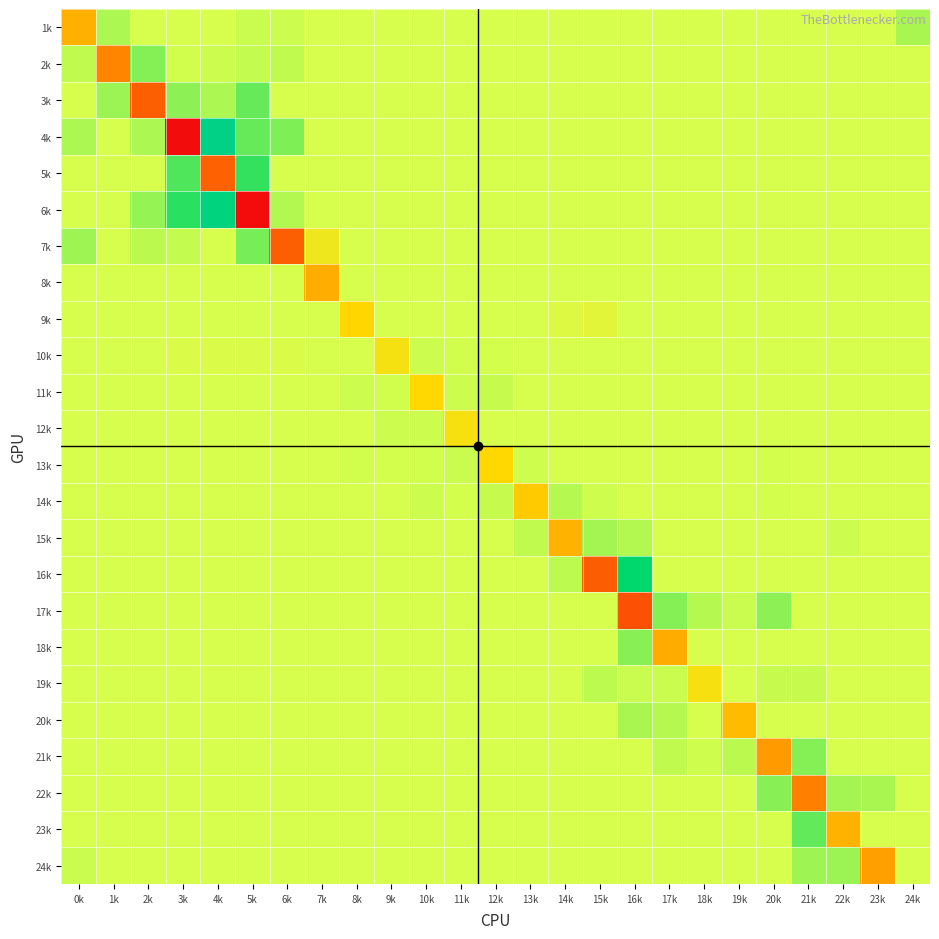

Reading left to right, transcribe all the data shown in this chart.

1k: 0k=-0.7	1k=0.2	2k=0.0	3k=0.0	4k=0.0	5k=0.1	6k=0.1	7k=0.0	8k=0.0	9k=0.0	10k=0.0	11k=0.0	12k=0.0	13k=0.0	14k=0.0	15k=0.0	16k=0.0	17k=0.0	18k=0.0	19k=0.0	20k=0.0	21k=0.0	22k=0.0	23k=0.0	24k=0.2
2k: 0k=0.1	1k=-1.2	2k=0.4	3k=0.0	4k=0.1	5k=0.1	6k=0.1	7k=0.0	8k=0.0	9k=0.0	10k=0.0	11k=0.0	12k=0.0	13k=0.0	14k=0.0	15k=0.0	16k=0.0	17k=0.0	18k=0.0	19k=0.0	20k=0.0	21k=0.0	22k=0.0	23k=0.0	24k=0.0
3k: 0k=0.0	1k=0.3	2k=-1.8	3k=0.4	4k=0.2	5k=0.5	6k=0.0	7k=0.0	8k=0.0	9k=0.0	10k=0.0	11k=0.0	12k=0.0	13k=0.0	14k=0.0	15k=0.0	16k=0.0	17k=0.0	18k=0.0	19k=0.0	20k=0.0	21k=0.0	22k=0.0	23k=0.0	24k=0.0
4k: 0k=0.2	1k=0.0	2k=0.2	3k=-3.4	4k=1.7	5k=0.5	6k=0.4	7k=0.0	8k=0.0	9k=0.0	10k=0.0	11k=0.0	12k=0.0	13k=0.0	14k=0.0	15k=0.0	16k=0.0	17k=0.0	18k=0.0	19k=0.0	20k=0.0	21k=0.0	22k=0.0	23k=0.0	24k=0.0
5k: 0k=0.0	1k=0.0	2k=0.0	3k=0.7	4k=-1.7	5k=0.8	6k=0.0	7k=0.0	8k=0.0	9k=0.0	10k=0.0	11k=0.0	12k=0.0	13k=0.0	14k=0.0	15k=0.0	16k=0.0	17k=0.0	18k=0.0	19k=0.0	20k=0.0	21k=0.0	22k=0.0	23k=0.0	24k=0.0
6k: 0k=0.0	1k=0.0	2k=0.3	3k=0.8	4k=1.5	5k=-3.4	6k=0.2	7k=0.0	8k=0.0	9k=0.0	10k=0.0	11k=0.0	12k=0.0	13k=0.0	14k=0.0	15k=0.0	16k=0.0	17k=0.0	18k=0.0	19k=0.0	20k=0.0	21k=0.0	22k=0.0	23k=0.0	24k=0.0
7k: 0k=0.3	1k=0.0	2k=0.1	3k=0.1	4k=0.0	5k=0.5	6k=-1.8	7k=-0.2	8k=0.0	9k=0.0	10k=0.0	11k=0.0	12k=0.0	13k=0.0	14k=0.0	15k=0.0	16k=0.0	17k=0.0	18k=0.0	19k=0.0	20k=0.0	21k=0.0	22k=0.0	23k=0.0	24k=0.0
8k: 0k=0.0	1k=0.0	2k=0.0	3k=0.0	4k=0.0	5k=0.0	6k=0.0	7k=-0.8	8k=0.0	9k=0.0	10k=0.0	11k=0.0	12k=0.0	13k=0.0	14k=0.0	15k=0.0	16k=0.0	17k=0.0	18k=0.0	19k=0.0	20k=0.0	21k=0.0	22k=0.0	23k=0.0	24k=0.0
9k: 0k=0.0	1k=0.0	2k=0.0	3k=0.0	4k=0.0	5k=0.0	6k=0.0	7k=0.0	8k=-0.4	9k=0.0	10k=0.0	11k=0.0	12k=0.0	13k=0.0	14k=-0.0	15k=-0.1	16k=0.0	17k=0.0	18k=0.0	19k=0.0	20k=0.0	21k=0.0	22k=0.0	23k=0.0	24k=0.0
10k: 0k=0.0	1k=0.0	2k=0.0	3k=-0.0	4k=-0.0	5k=-0.0	6k=-0.0	7k=0.0	8k=0.0	9k=-0.3	10k=0.1	11k=0.0	12k=0.0	13k=0.0	14k=0.0	15k=0.0	16k=0.0	17k=0.0	18k=0.0	19k=0.0	20k=0.0	21k=0.0	22k=0.0	23k=0.0	24k=0.0
11k: 0k=0.0	1k=0.0	2k=0.0	3k=0.0	4k=0.0	5k=0.0	6k=0.0	7k=0.0	8k=0.1	9k=0.0	10k=-0.3	11k=0.1	12k=0.1	13k=0.0	14k=0.0	15k=0.0	16k=0.0	17k=0.0	18k=0.0	19k=0.0	20k=0.0	21k=0.0	22k=0.0	23k=0.0	24k=0.0
12k: 0k=0.0	1k=0.0	2k=0.0	3k=0.0	4k=0.0	5k=0.0	6k=0.0	7k=0.0	8k=0.0	9k=0.1	10k=0.1	11k=-0.3	12k=0.0	13k=0.0	14k=0.0	15k=0.0	16k=0.0	17k=0.0	18k=0.0	19k=0.0	20k=0.0	21k=0.0	22k=0.0	23k=0.0	24k=0.0
13k: 0k=0.0	1k=0.0	2k=0.0	3k=0.0	4k=0.0	5k=0.0	6k=0.0	7k=0.0	8k=0.0	9k=0.0	10k=0.0	11k=0.1	12k=-0.3	13k=0.0	14k=0.0	15k=0.0	16k=0.0	17k=0.0	18k=0.0	19k=0.0	20k=0.0	21k=0.0	22k=0.0	23k=0.0	24k=0.0
14k: 0k=0.0	1k=0.0	2k=0.0	3k=0.0	4k=0.0	5k=0.0	6k=0.0	7k=0.0	8k=0.0	9k=0.0	10k=0.1	11k=0.0	12k=0.1	13k=-0.5	14k=0.2	15k=0.0	16k=0.0	17k=0.0	18k=0.0	19k=0.0	20k=0.0	21k=0.0	22k=0.0	23k=0.0	24k=0.0
15k: 0k=0.0	1k=0.0	2k=0.0	3k=0.0	4k=0.0	5k=0.0	6k=0.0	7k=0.0	8k=0.0	9k=0.0	10k=0.0	11k=0.0	12k=0.0	13k=0.1	14k=-0.7	15k=0.3	16k=0.2	17k=0.0	18k=0.0	19k=0.0	20k=0.0	21k=0.0	22k=0.1	23k=0.0	24k=0.0
16k: 0k=0.0	1k=0.0	2k=0.0	3k=0.0	4k=0.0	5k=0.0	6k=0.0	7k=0.0	8k=0.0	9k=0.0	10k=0.0	11k=0.0	12k=0.0	13k=0.0	14k=0.1	15k=-1.8	16k=1.2	17k=0.0	18k=0.0	19k=0.0	20k=0.0	21k=0.0	22k=0.0	23k=0.0	24k=0.0
17k: 0k=0.0	1k=0.0	2k=0.0	3k=0.0	4k=0.0	5k=0.0	6k=0.0	7k=0.0	8k=0.0	9k=0.0	10k=0.0	11k=0.0	12k=0.0	13k=0.0	14k=0.0	15k=0.0	16k=-2.0	17k=0.4	18k=0.2	19k=0.1	20k=0.4	21k=0.0	22k=0.0	23k=0.0	24k=0.0
18k: 0k=0.0	1k=0.0	2k=0.0	3k=0.0	4k=0.0	5k=0.0	6k=0.0	7k=0.0	8k=0.0	9k=0.0	10k=0.0	11k=0.0	12k=0.0	13k=0.0	14k=0.0	15k=0.0	16k=0.4	17k=-0.8	18k=0.0	19k=0.0	20k=0.0	21k=0.0	22k=0.0	23k=0.0	24k=0.0
19k: 0k=0.0	1k=0.0	2k=0.0	3k=0.0	4k=0.0	5k=0.0	6k=0.0	7k=0.0	8k=0.0	9k=0.0	10k=0.0	11k=0.0	12k=0.0	13k=0.0	14k=0.0	15k=0.1	16k=0.1	17k=0.1	18k=-0.3	19k=0.0	20k=0.1	21k=0.1	22k=0.0	23k=0.0	24k=0.0
20k: 0k=0.0	1k=0.0	2k=0.0	3k=0.0	4k=0.0	5k=0.0	6k=0.0	7k=0.0	8k=0.0	9k=0.0	10k=0.0	11k=0.0	12k=0.0	13k=0.0	14k=0.0	15k=0.0	16k=0.2	17k=0.2	18k=0.0	19k=-0.6	20k=0.0	21k=0.0	22k=0.0	23k=0.0	24k=0.0
21k: 0k=0.0	1k=0.0	2k=0.0	3k=0.0	4k=0.0	5k=0.0	6k=0.0	7k=0.0	8k=0.0	9k=0.0	10k=0.0	11k=0.0	12k=0.0	13k=0.0	14k=0.0	15k=0.0	16k=0.0	17k=0.1	18k=0.0	19k=0.1	20k=-1.0	21k=0.4	22k=0.0	23k=0.0	24k=0.0
22k: 0k=0.0	1k=0.0	2k=0.0	3k=0.0	4k=0.0	5k=0.0	6k=0.0	7k=0.0	8k=0.0	9k=0.0	10k=0.0	11k=0.0	12k=0.0	13k=0.0	14k=0.0	15k=0.0	16k=0.0	17k=0.0	18k=0.0	19k=0.0	20k=0.4	21k=-1.2	22k=0.3	23k=0.2	24k=0.0
23k: 0k=0.0	1k=0.0	2k=0.0	3k=0.0	4k=0.0	5k=0.0	6k=0.0	7k=0.0	8k=0.0	9k=0.0	10k=0.0	11k=0.0	12k=0.0	13k=0.0	14k=0.0	15k=0.0	16k=0.0	17k=0.0	18k=0.0	19k=0.0	20k=0.0	21k=0.6	22k=-0.7	23k=0.0	24k=0.0
24k: 0k=0.1	1k=0.0	2k=0.0	3k=0.0	4k=0.0	5k=0.0	6k=0.0	7k=0.0	8k=0.0	9k=0.0	10k=0.0	11k=0.0	12k=0.0	13k=0.0	14k=0.0	15k=0.0	16k=0.0	17k=0.0	18k=0.0	19k=0.0	20k=0.0	21k=0.3	22k=0.3	23k=-0.9	24k=0.0